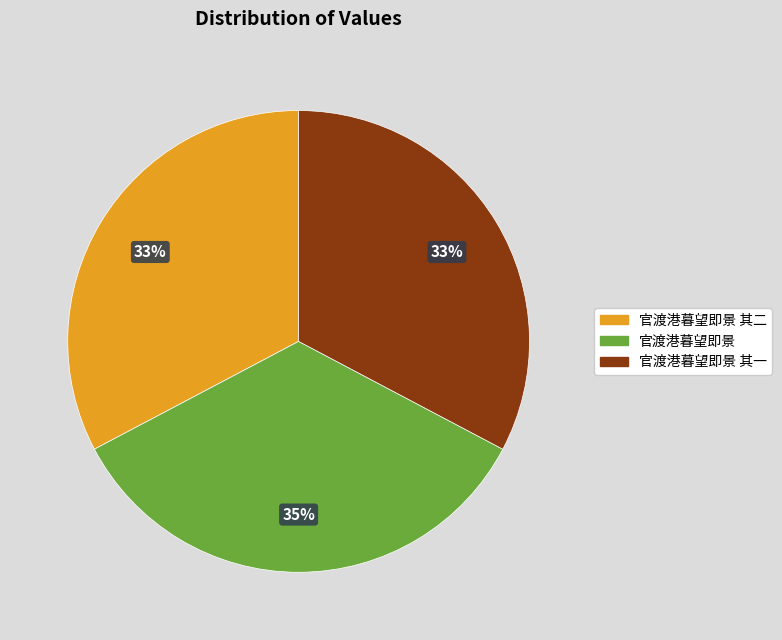

The 官渡港暮望即景 slice represents 35% of the pie. True or false?

True